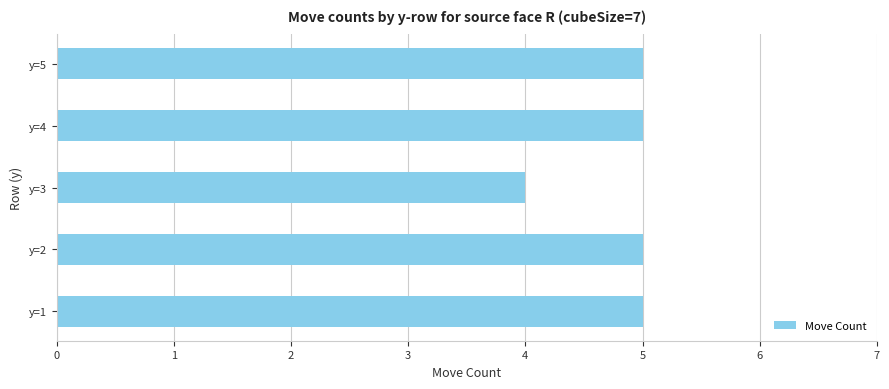

What is the approximate value at y=3?

4